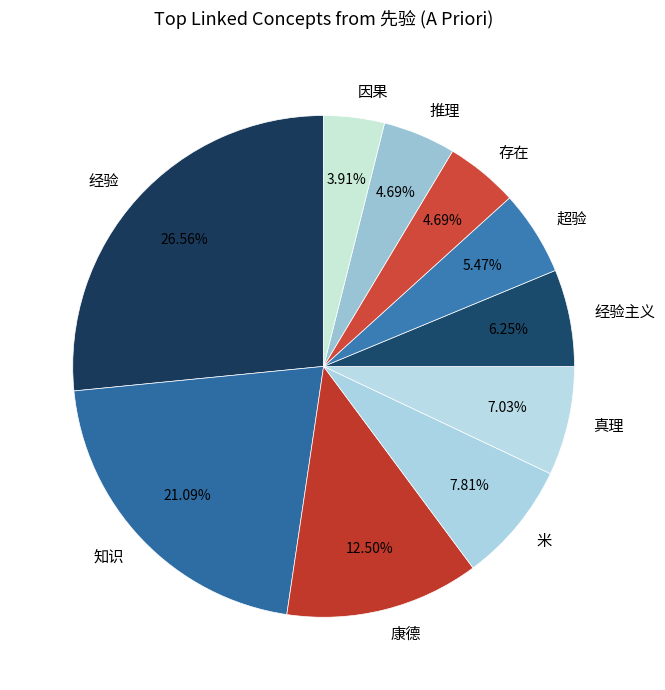

Approximately how many times larger is the value at 因果 compared to 真理?

0.6